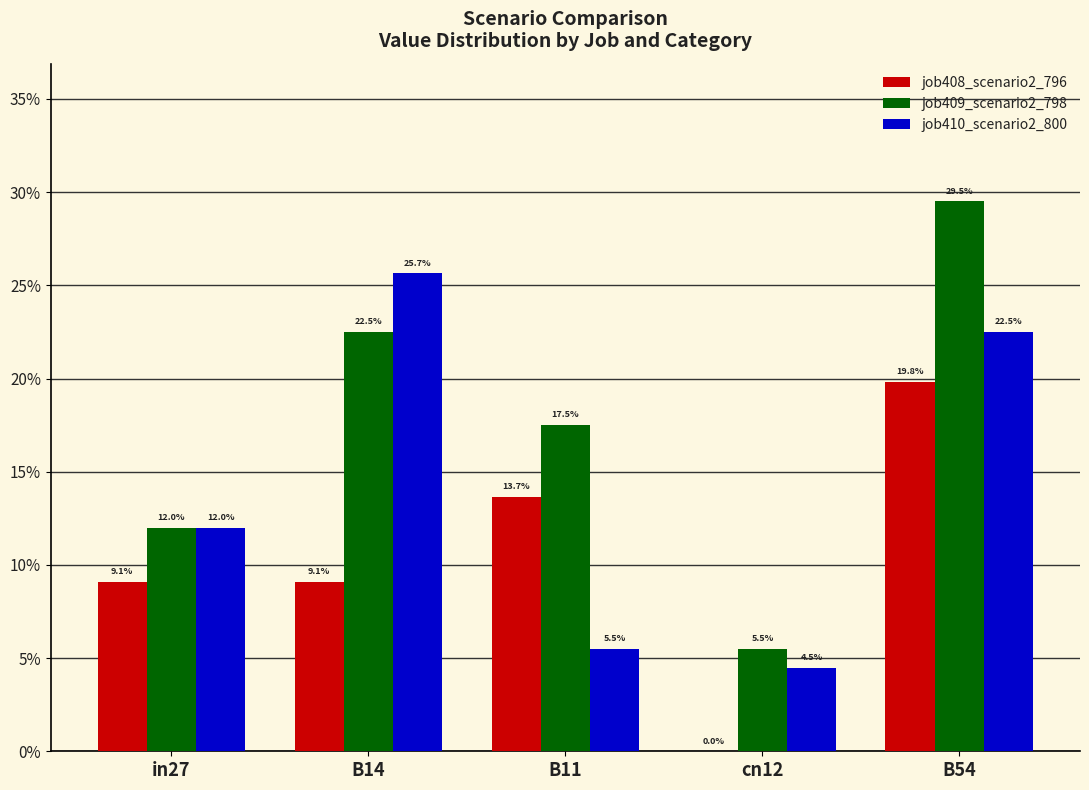

What are all the series names shown in the legend?

job408_scenario2_796, job409_scenario2_798, job410_scenario2_800